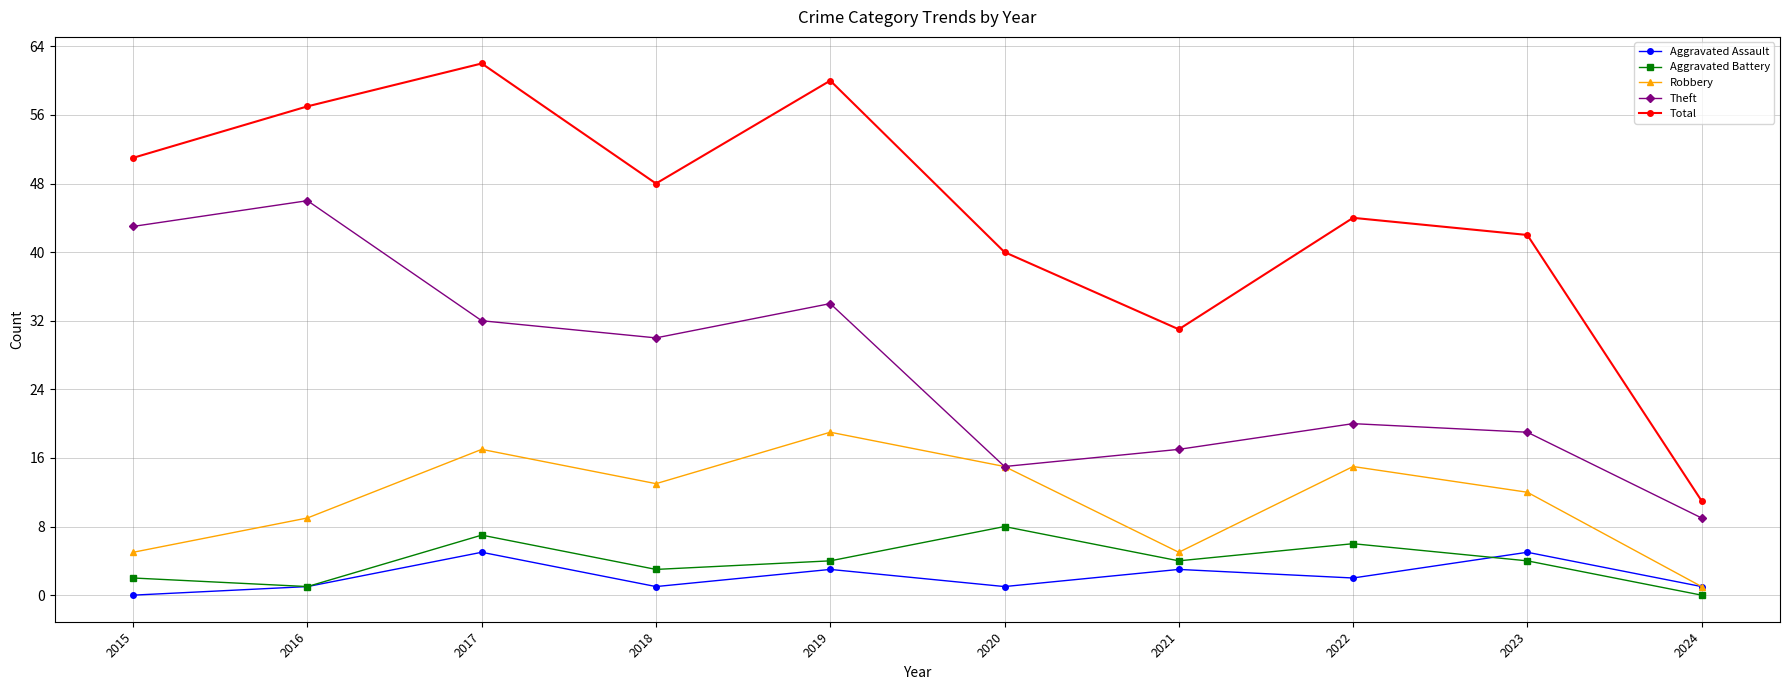

What is the difference between the maximum and minimum values in the Robbery series?

18